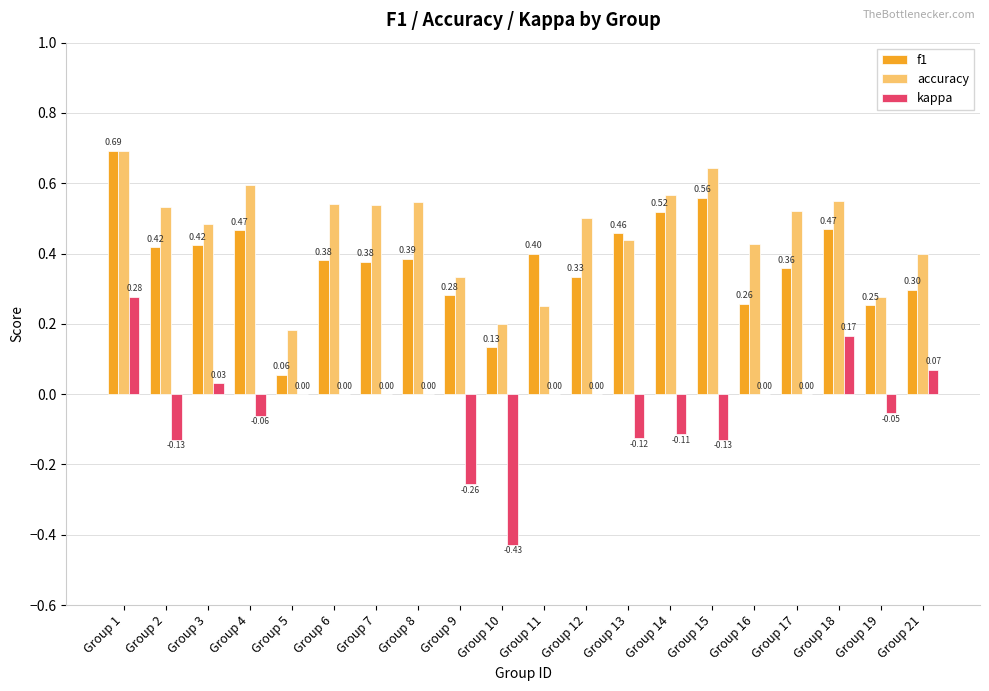

What is the sum of the f1 values at Group 18 and Group 7?

0.8